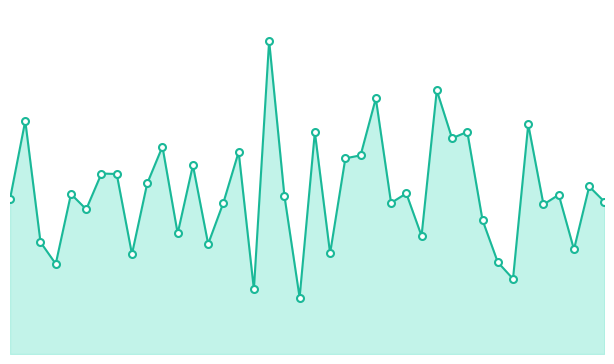

At which category does the data reach its first local valley?

4